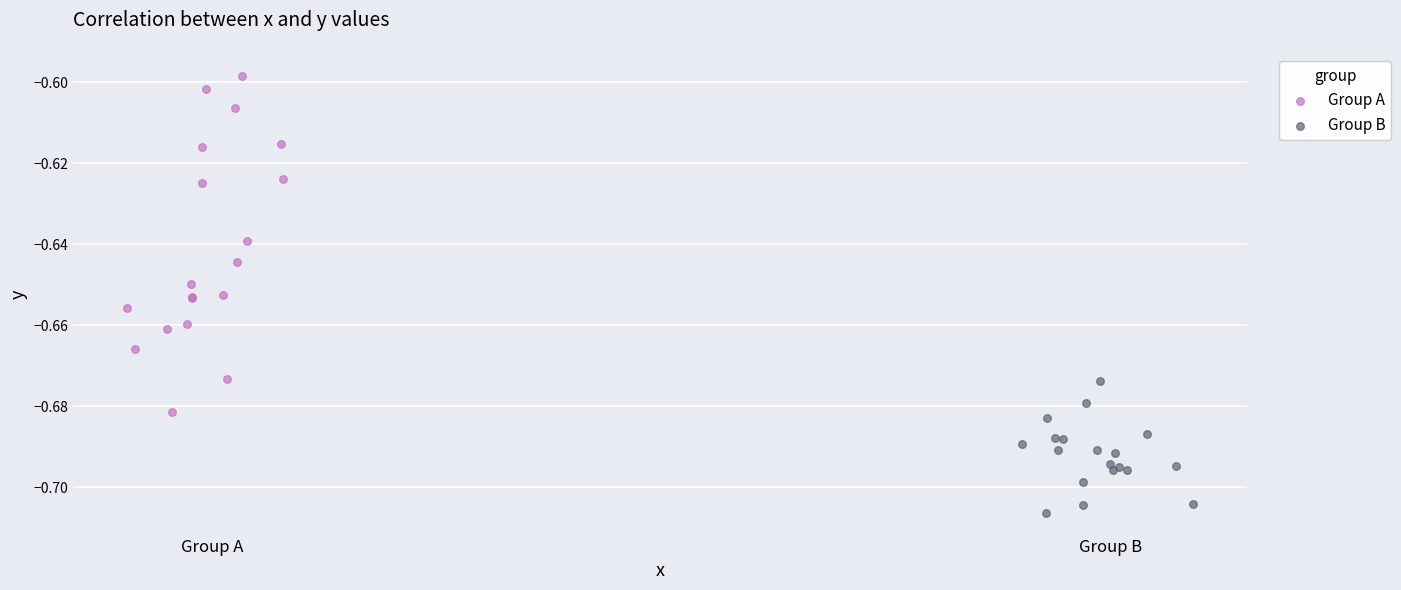

What are all the series names shown in the legend?

Group A, Group B